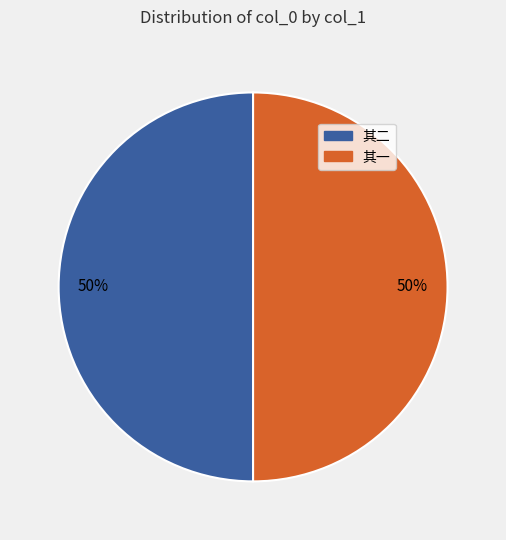

What percentage is the 其一 slice, to the nearest percent?

50%